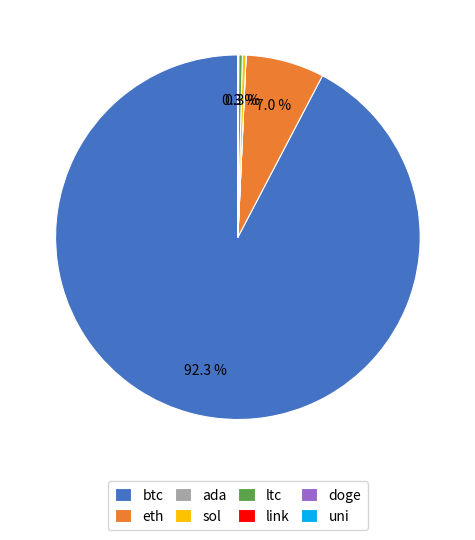

What is the ratio of the value at btc to the value at sol?

285.2